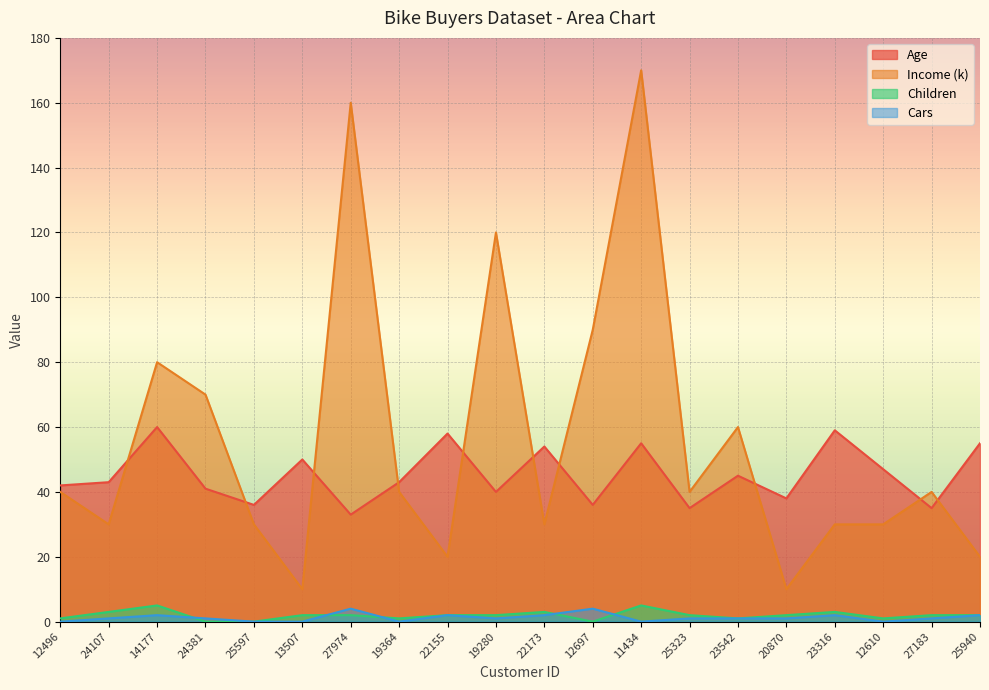

Which has a higher value, 11434 or 19364?

11434